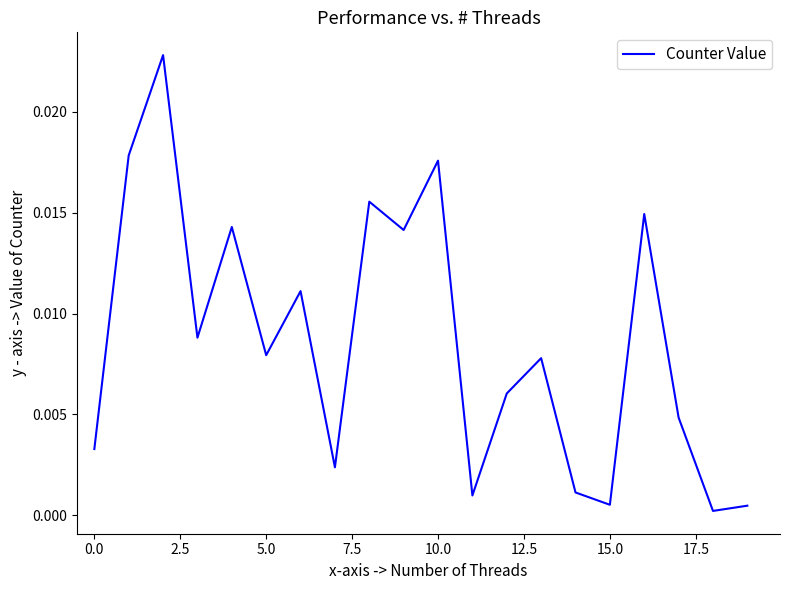

At which category does the chart reach its minimum across all series?

18